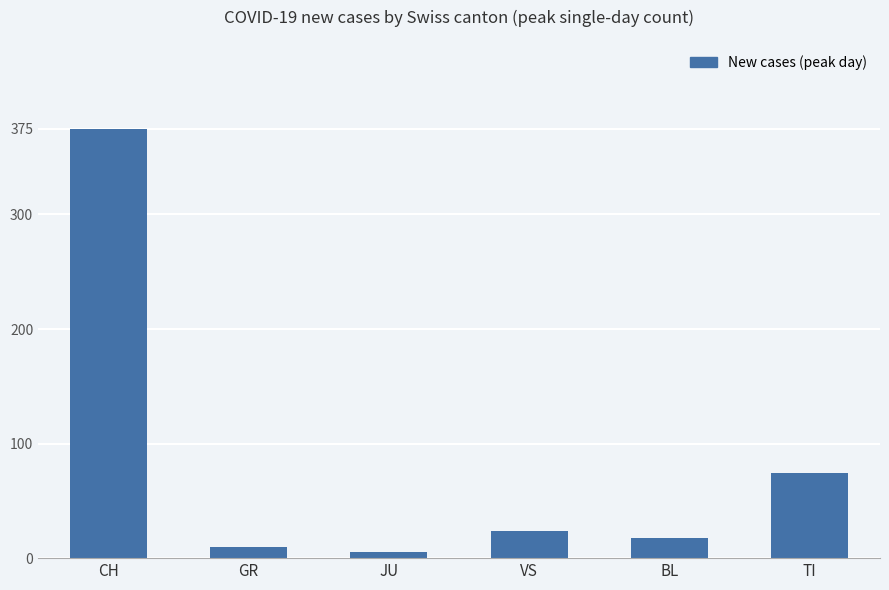

Between GR and JU, which is larger?

GR